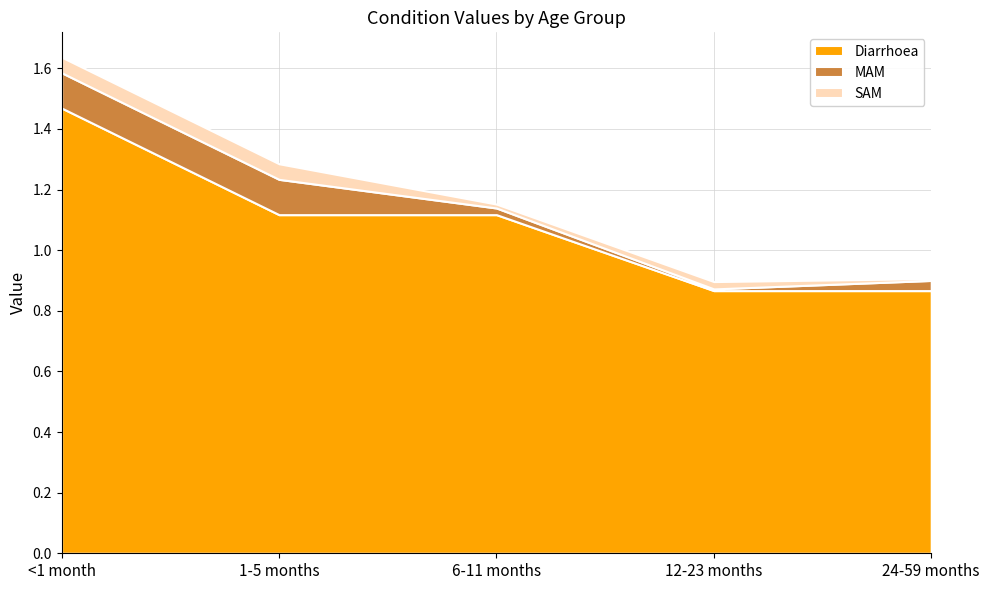

Reading left to right, what are all the values shown in this chart?

Diarrhoea: 1.5	1.1	1.1	0.9	0.9
MAM: 0.1	0.1	0.0	0.0	0.0
SAM: 0.1	0.1	0.0	0.0	0.0